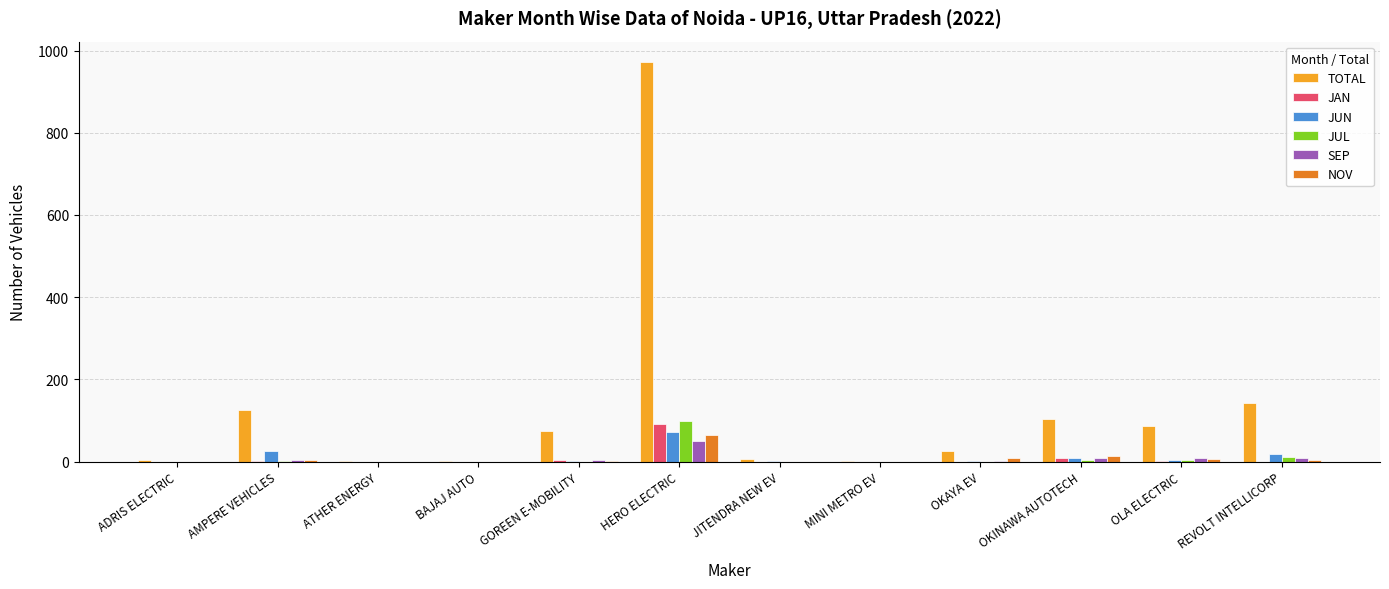

What is the sum of all SEP values?

90